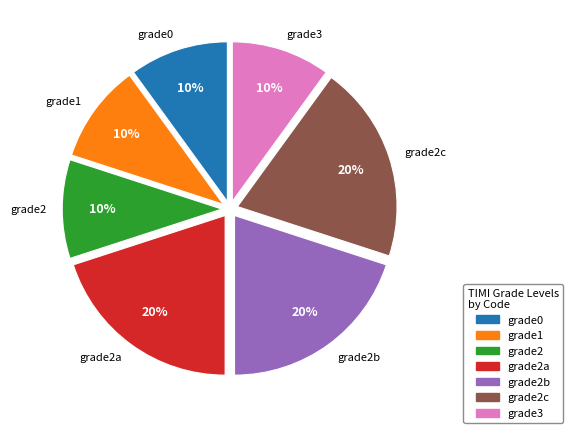

To the nearest percent, what is the difference between the largest and smallest slice percentages?

10%